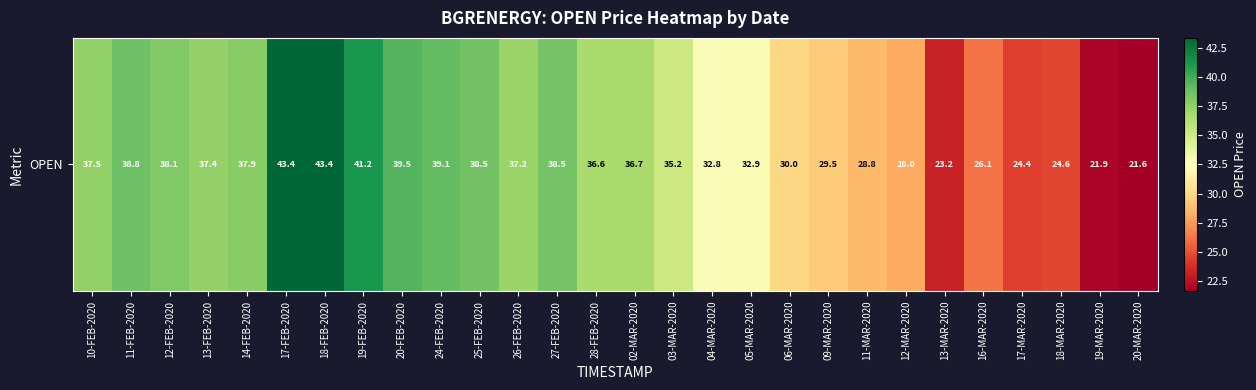

Approximately how many times larger is the value at 16-MAR-2020 compared to 02-MAR-2020?

0.7